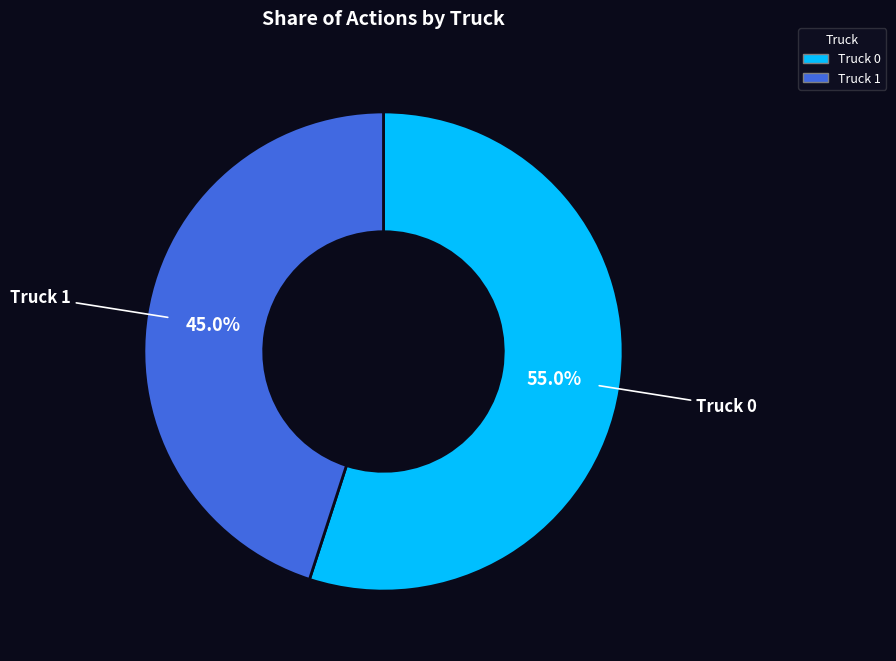

To the nearest percent, what is the difference between the largest and smallest slice percentages?

10%